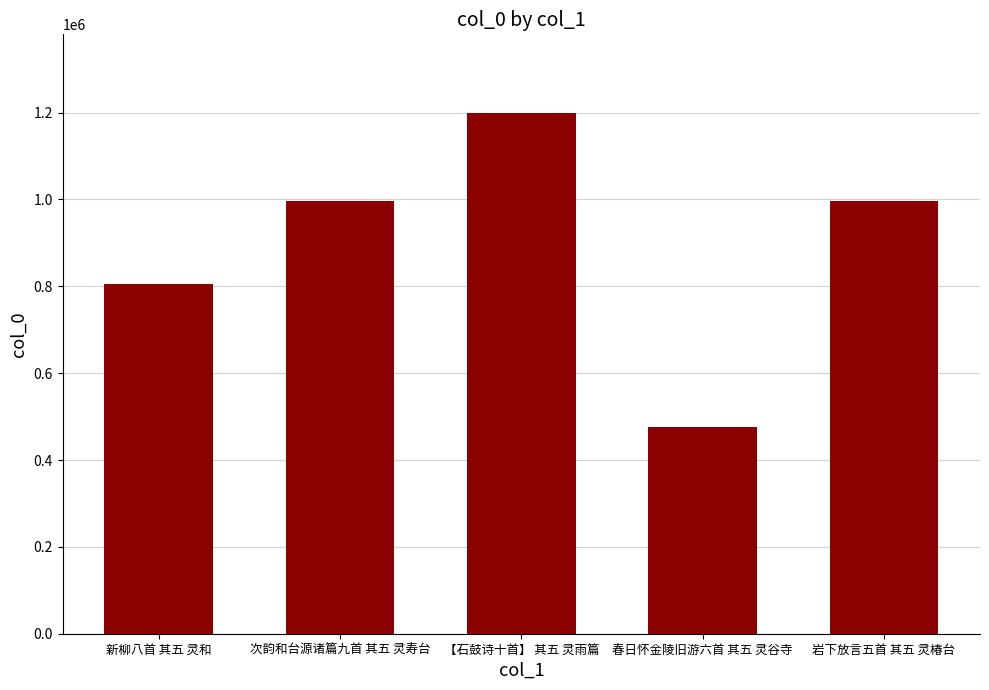

The value at 春日怀金陵旧游六首 其五 灵谷寺 is 139562. True or false?

False